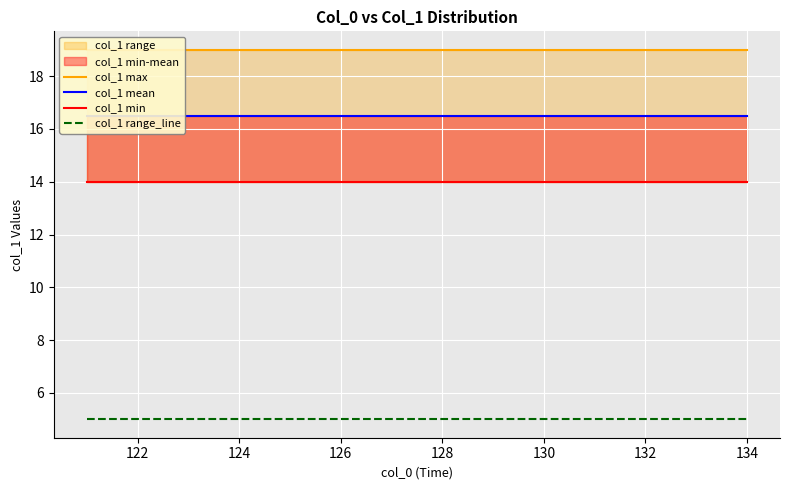

Is it true that col_1 min equals 19.7 at 124?

False